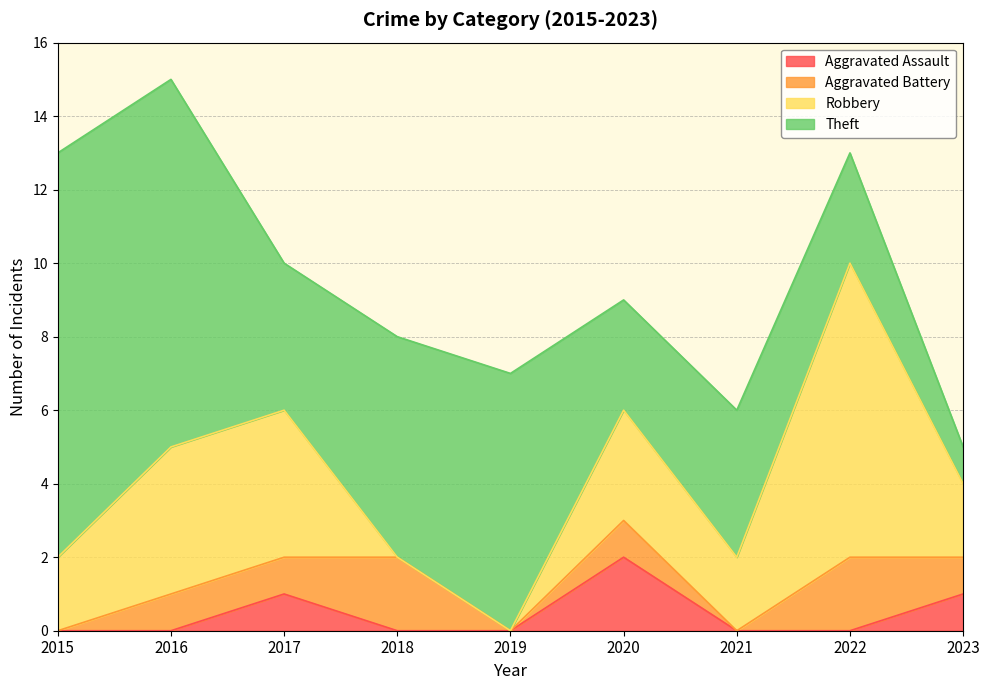

Which series ends up on top after the final intersection of Theft and Robbery?

Robbery